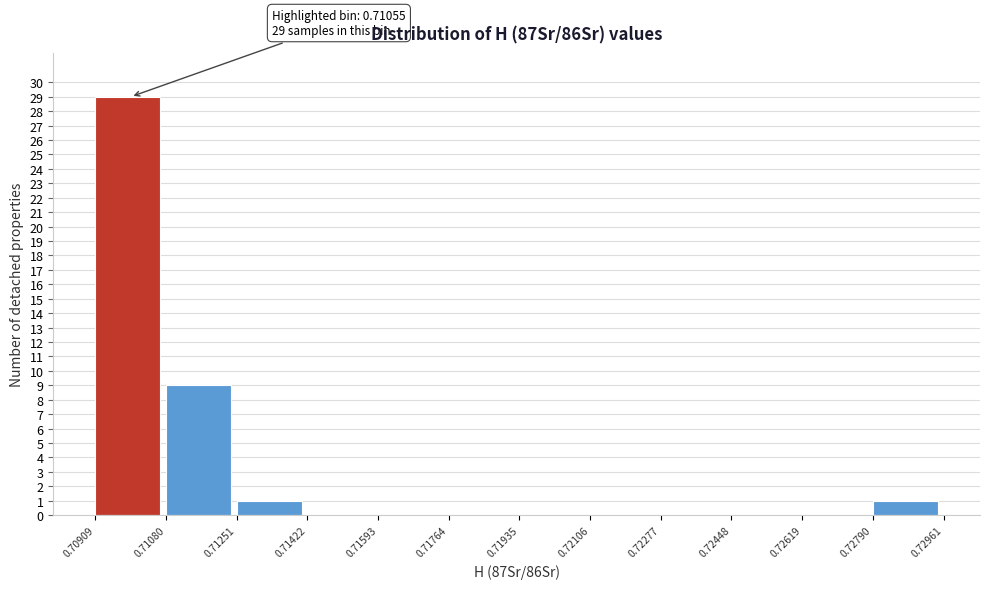

Over which range of the x-axis is the bar tallest?

0.70909 to 0.71080